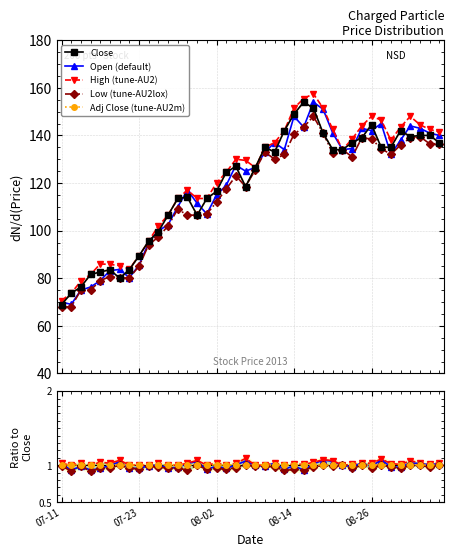

What is the total value across all series at 2013-08-20?

684.0